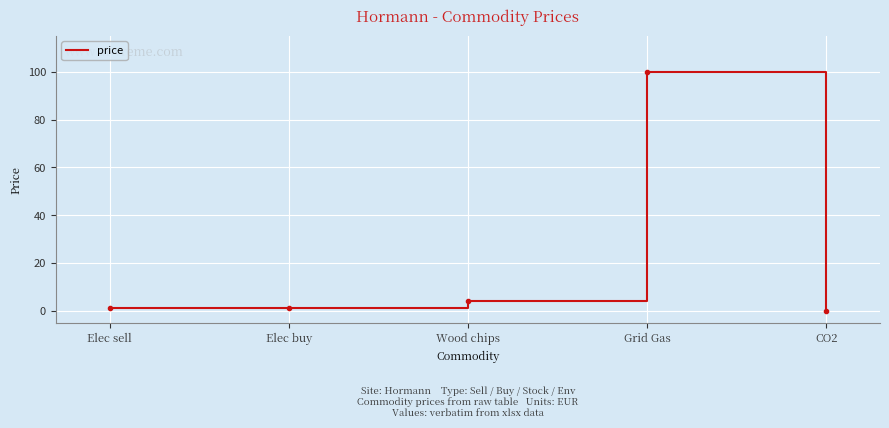

At which label is the value closest to 50?

Wood chips